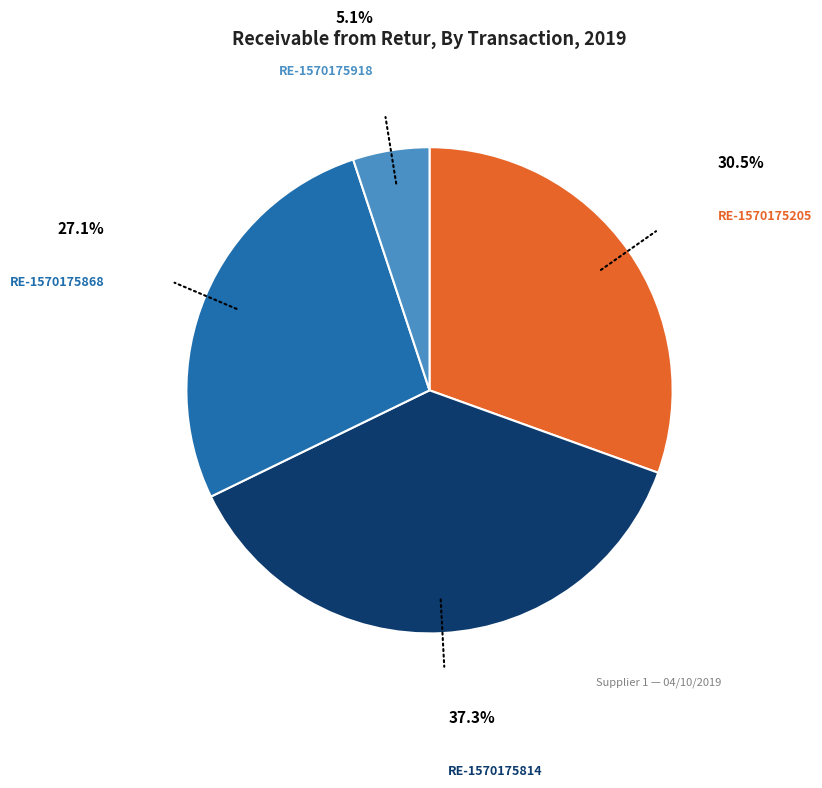

Is there a majority slice in this chart?

No